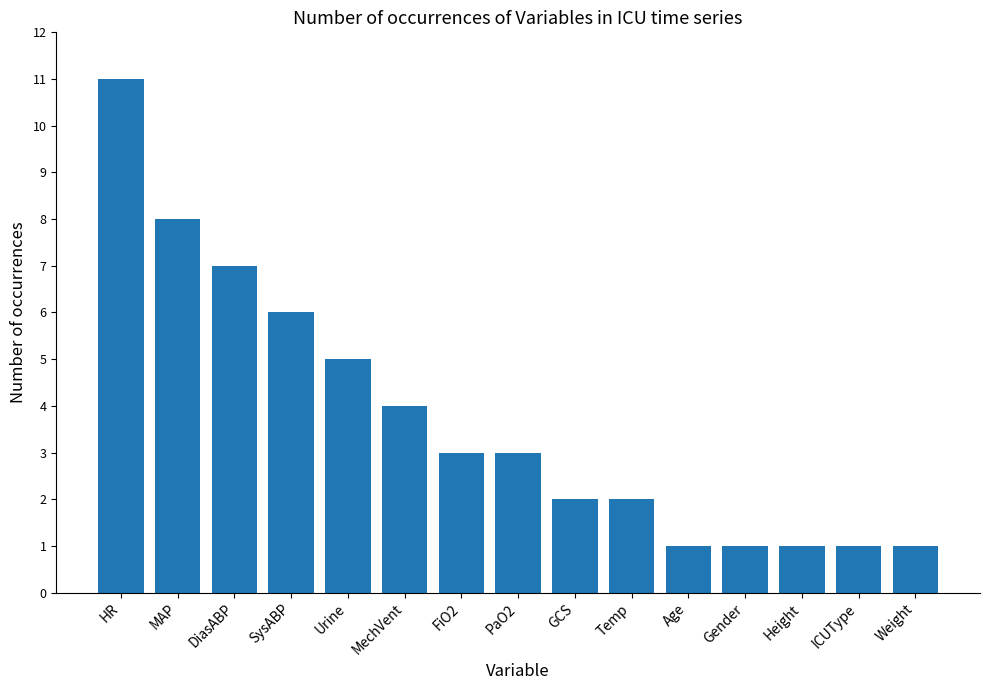

Between ICUType and PaO2, which is larger?

PaO2